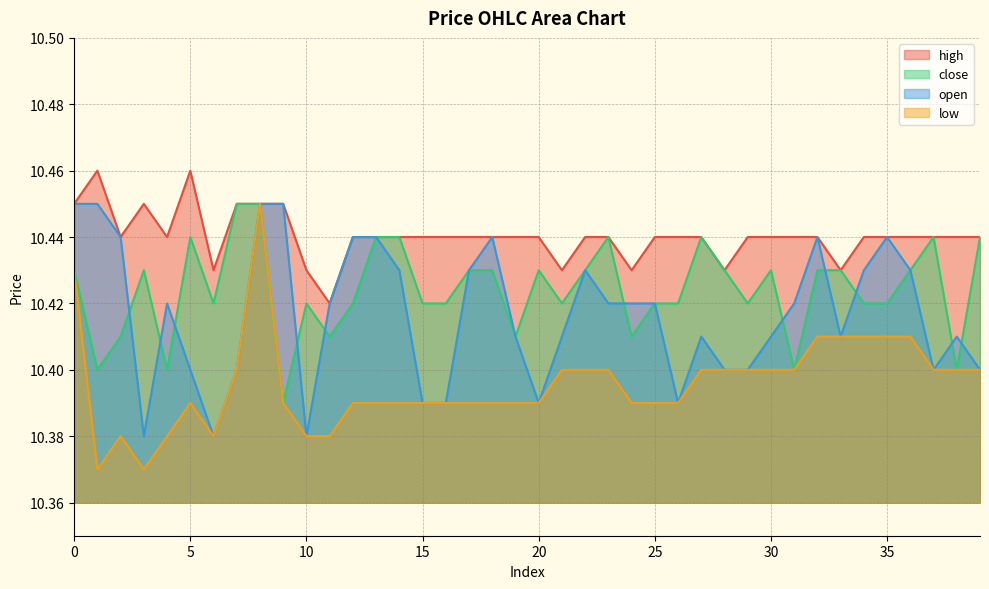

Rank the series by their maximum value, from highest to lowest.

high, close, open, low